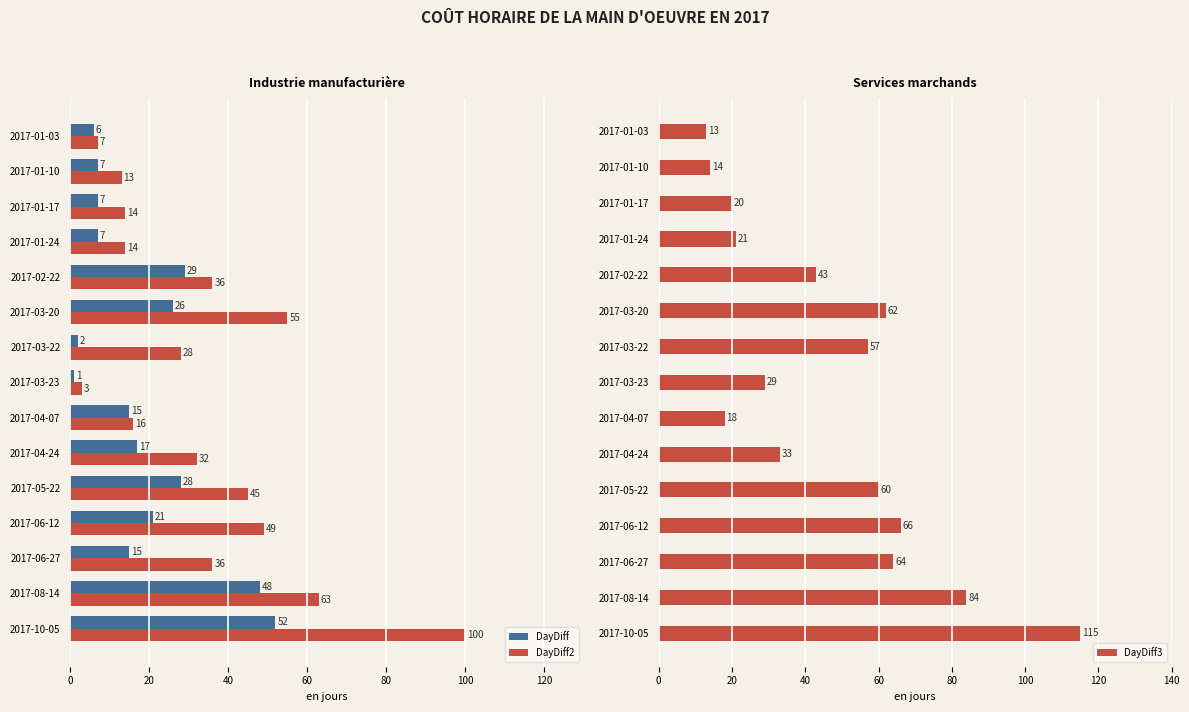

True or false: DayDiff2 has a value of 28 at 2017-03-22.

True